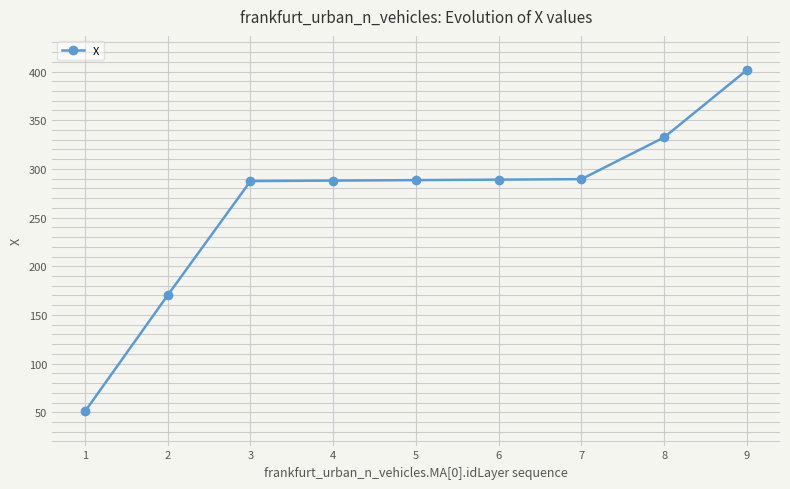

What is the sum of all values?

2397.4